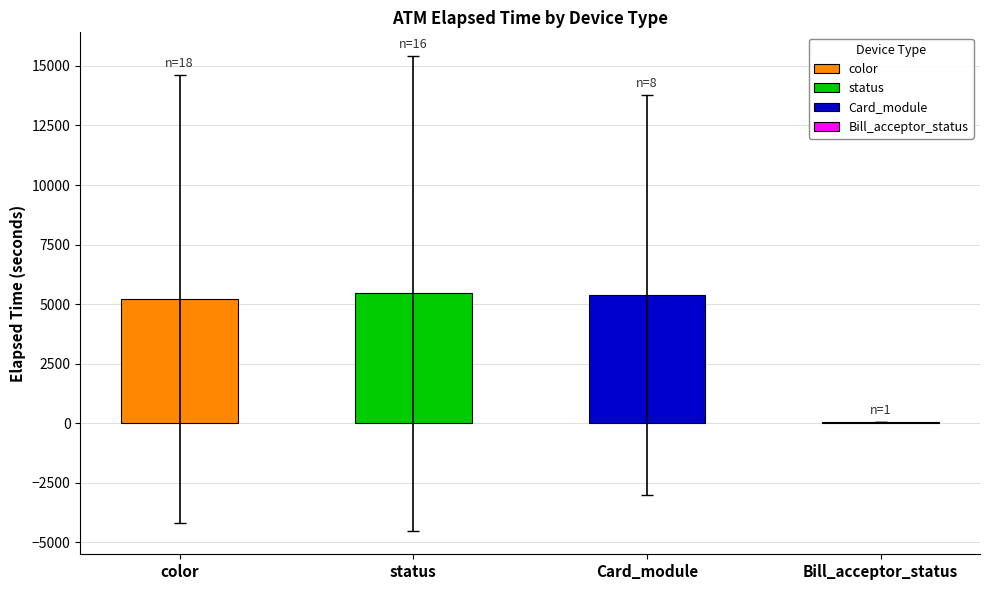

Count the number of data series in this chart.

1